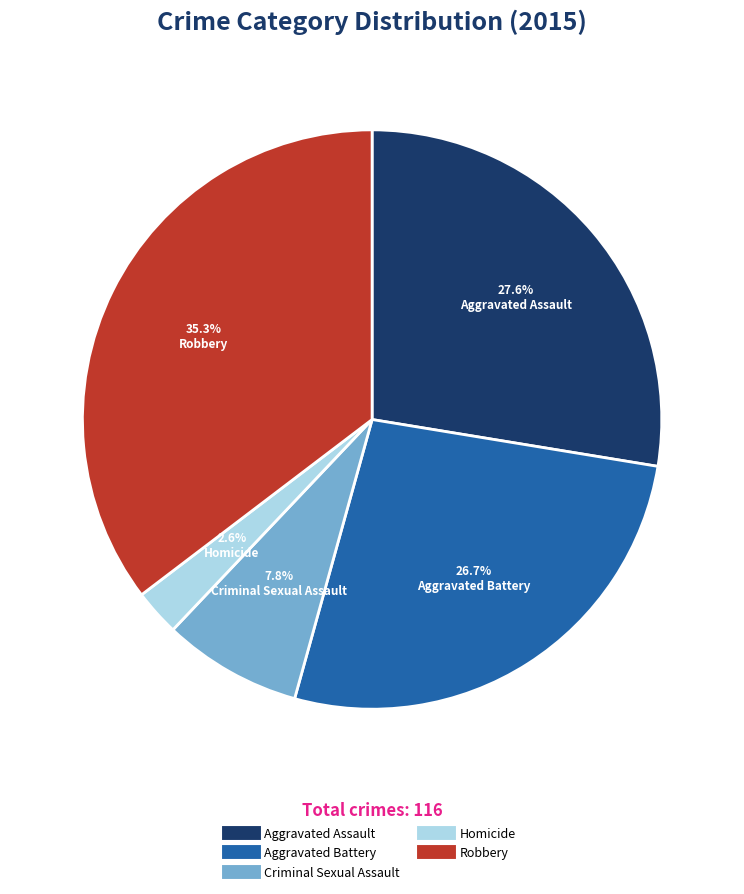

Which category has the biggest portion of the pie?

Robbery